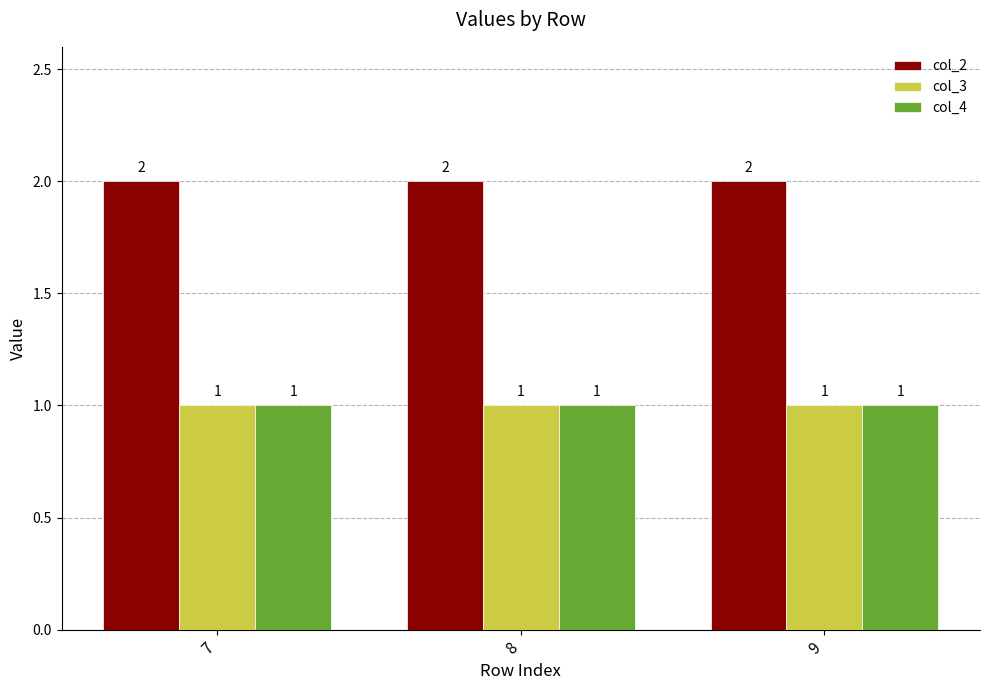

What is the difference between the highest and lowest values at 9?

1